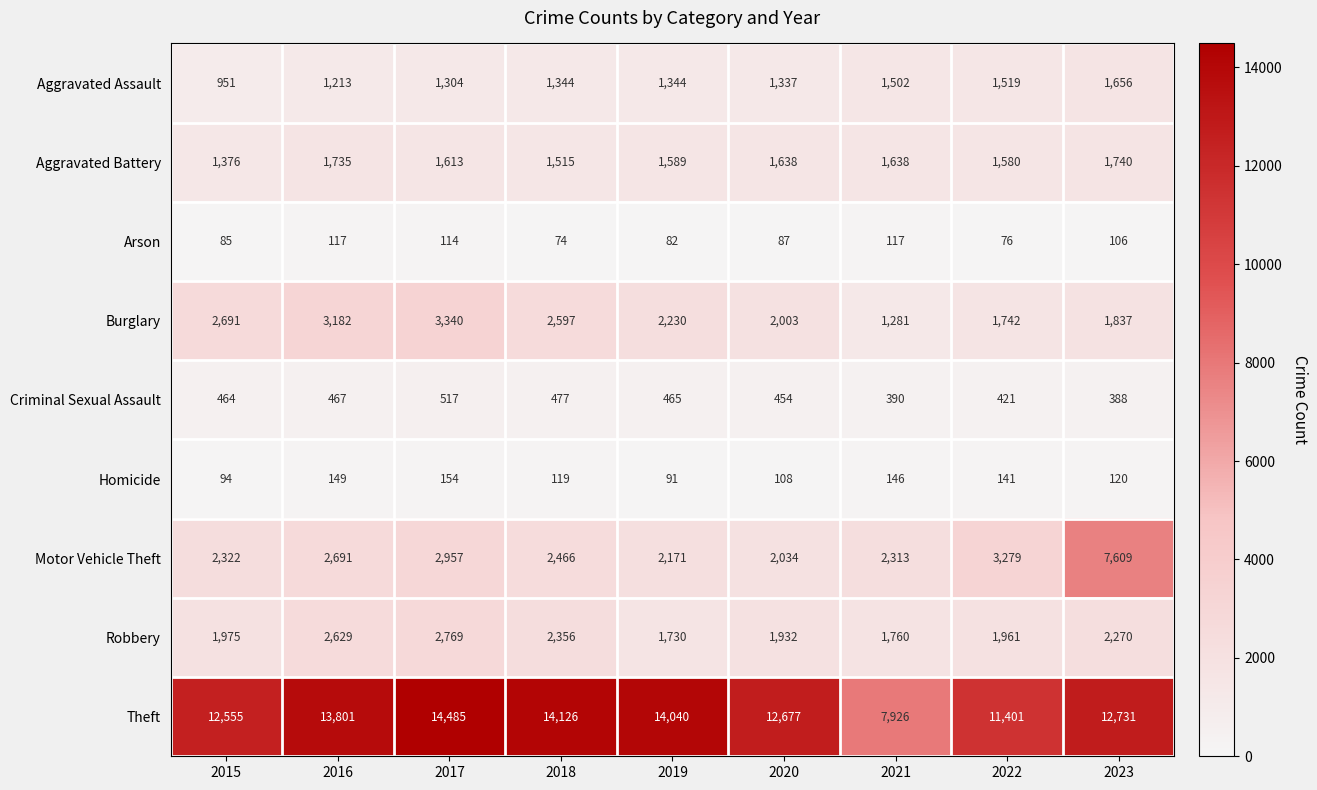

At which label is Homicide closest to 122?

2023